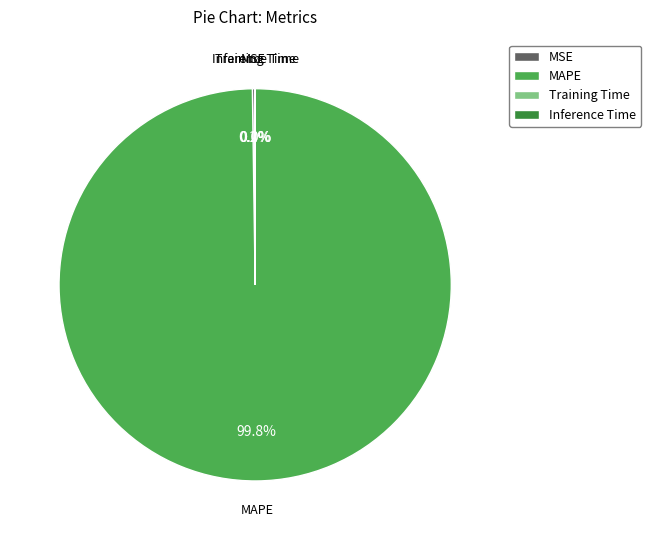

To the nearest percent, what is the difference between the largest and smallest slice percentages?

100%